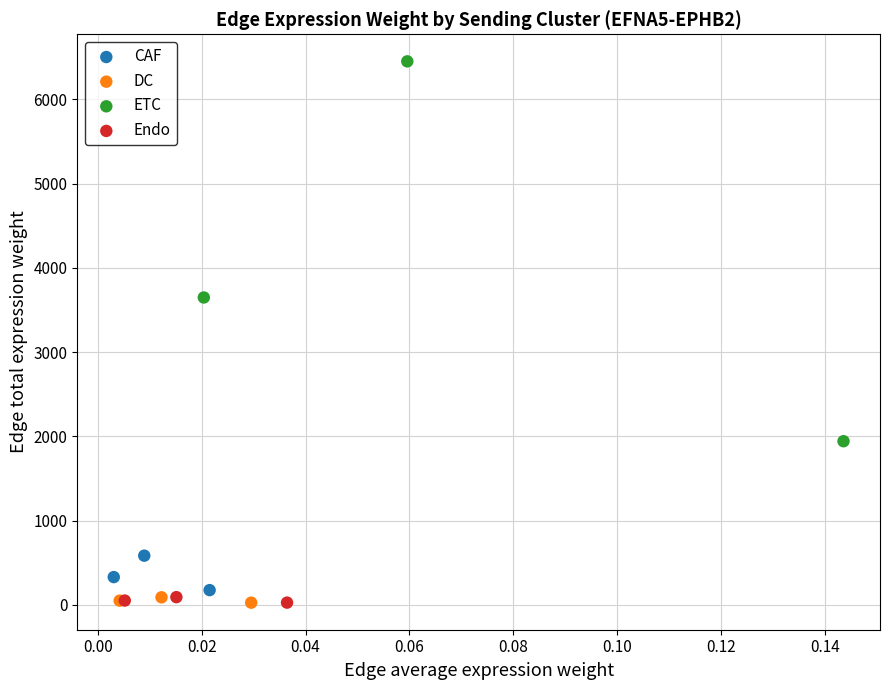

Which series reaches the maximum Y coordinate?

ETC